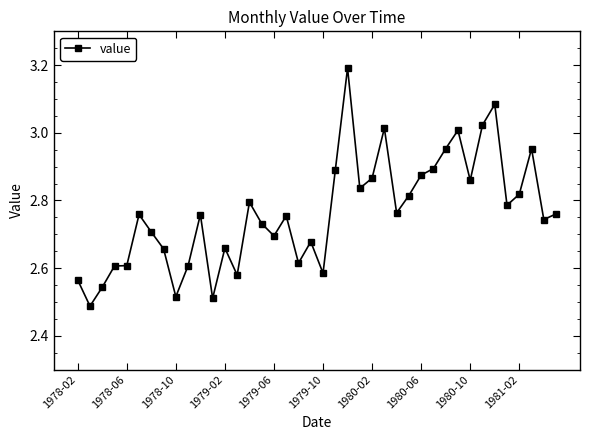

What is the difference between the maximum and minimum values?

0.7